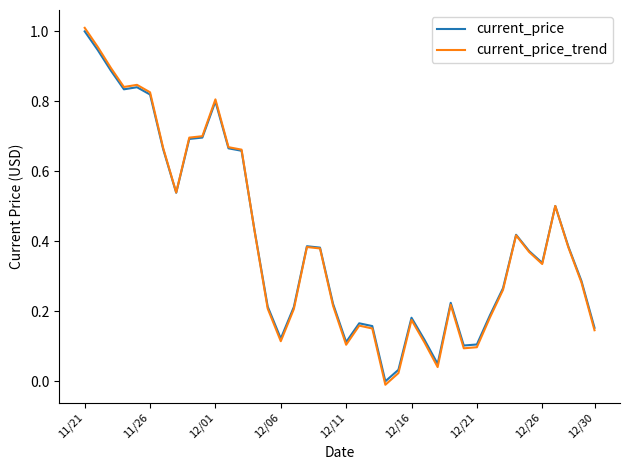

Which series has the largest range (max minus min)?

current_price_trend